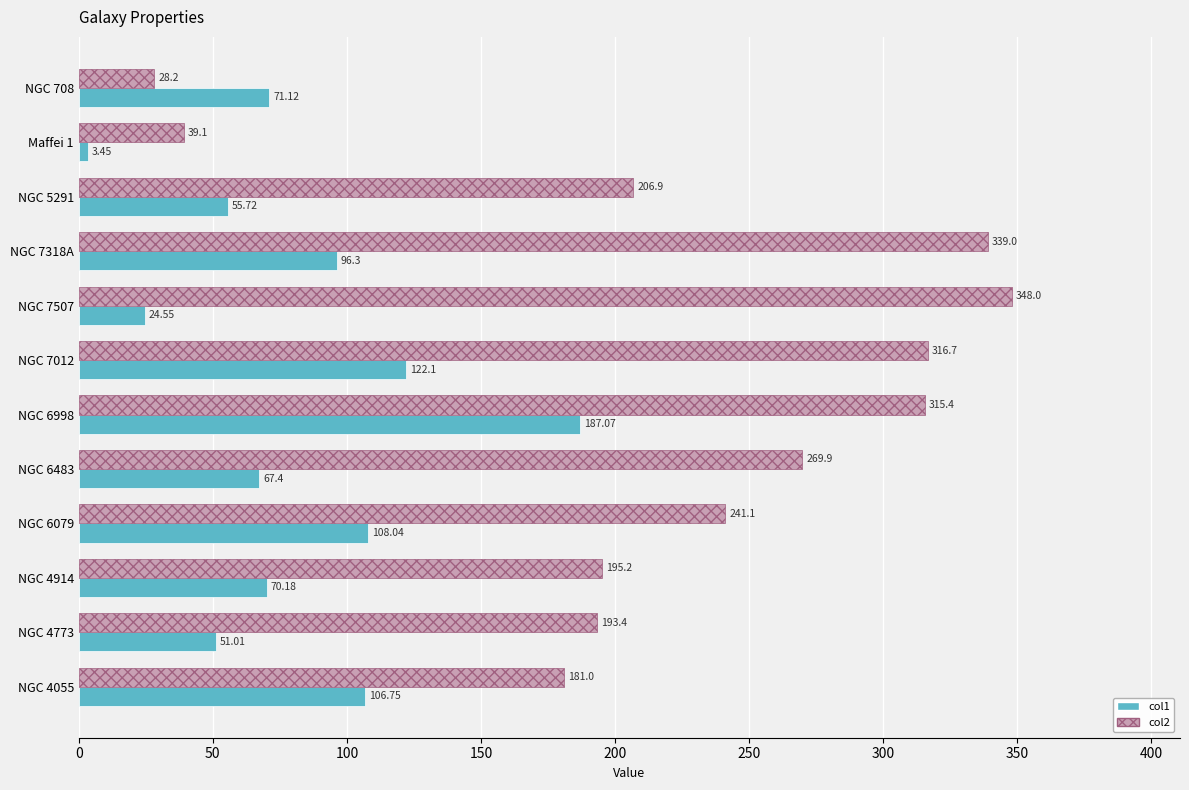

What are all the series names shown in the legend?

col1, col2